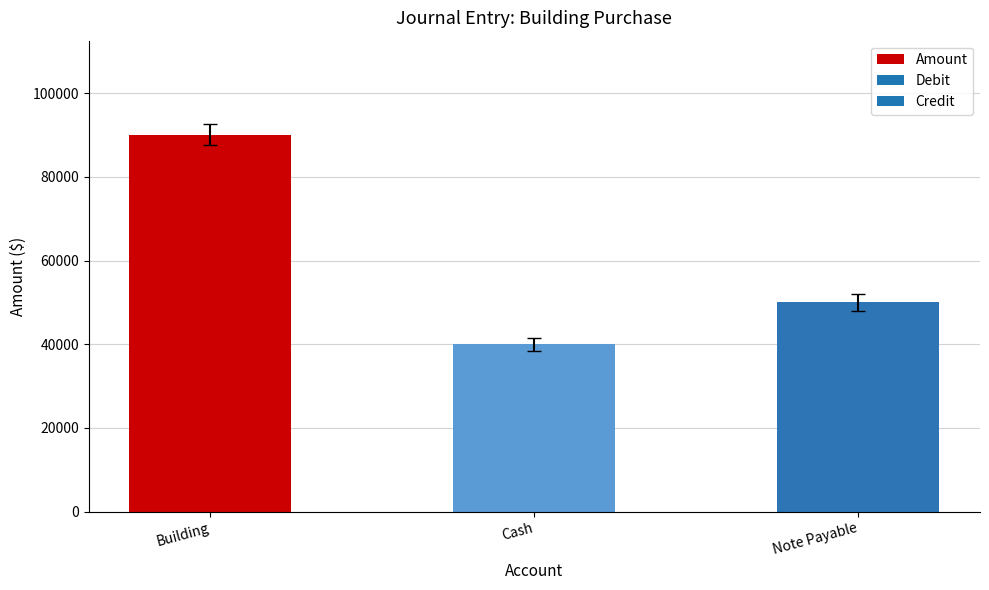

What is the difference between the values at Building and Cash?

50000